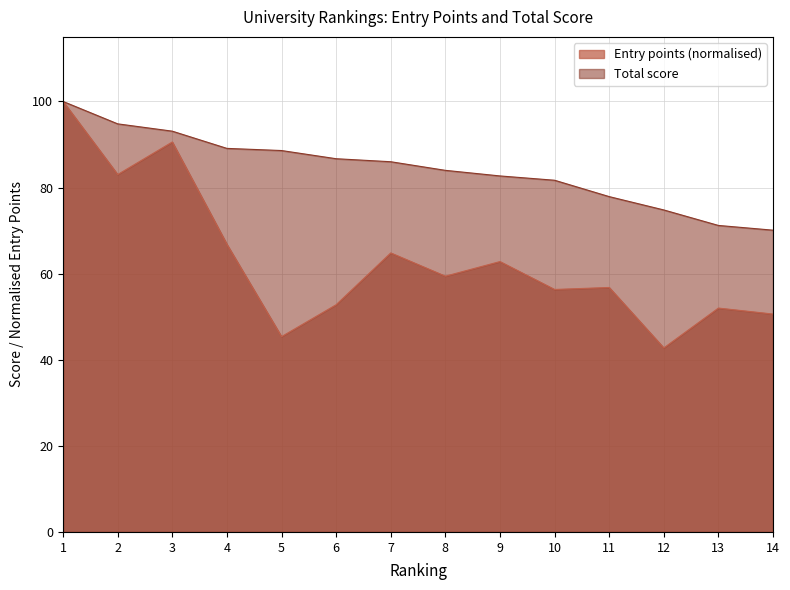

At how many categories does at least one series exceed 55?

14